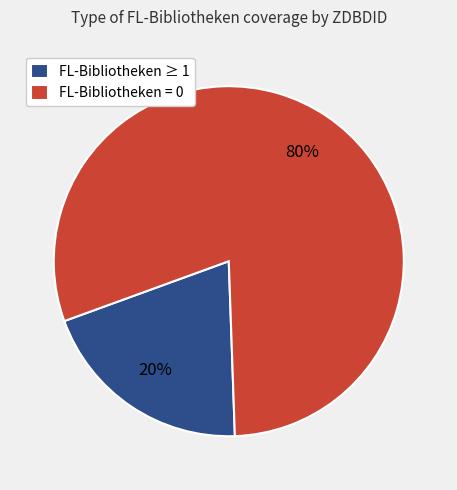

To the nearest percent, what portion does FL-Bibliotheken = 0 represent?

80%